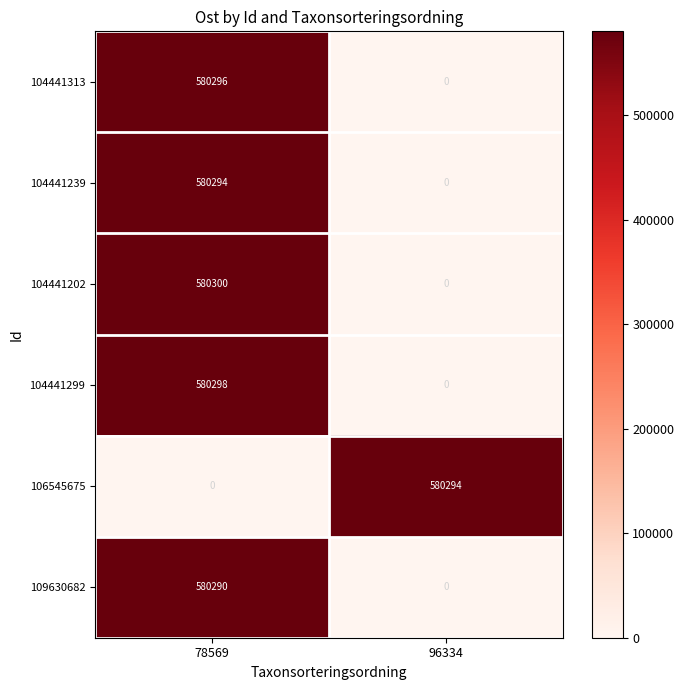

The 104441299 series shows 580298 at 78569. True or false?

True